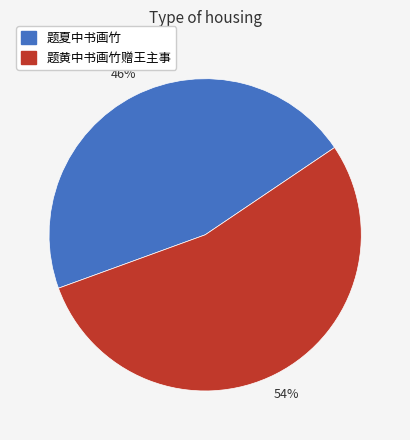

To the nearest percent, what portion does 题黄中书画竹赠王主事 represent?

54%